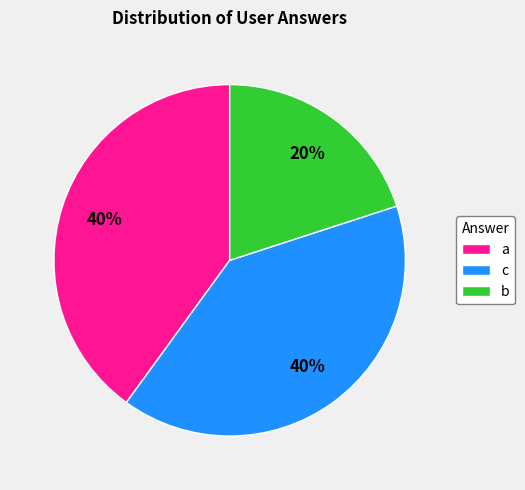

Do b and c together represent more than half of the pie?

Yes